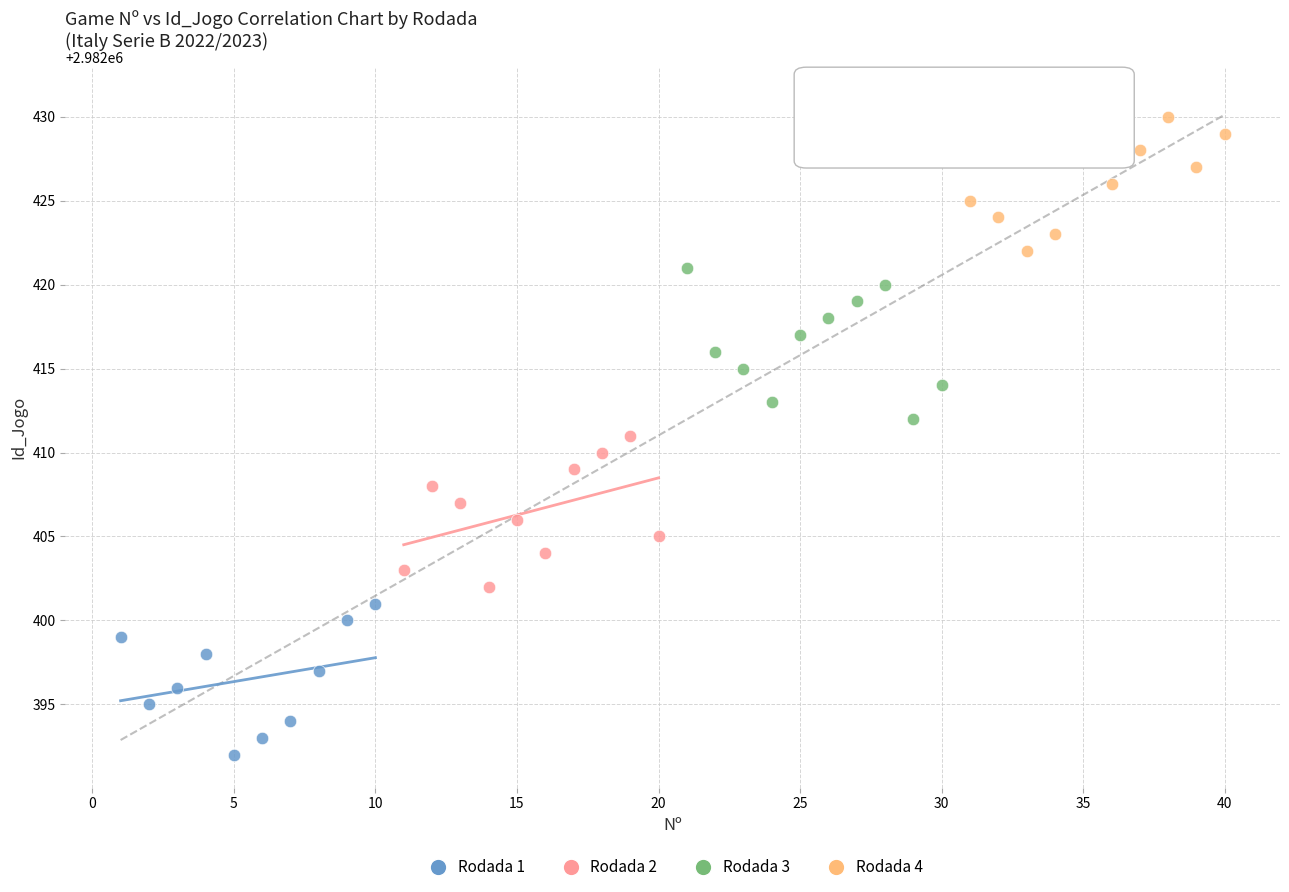

Which series contains the highest Y value?

Rodada 4